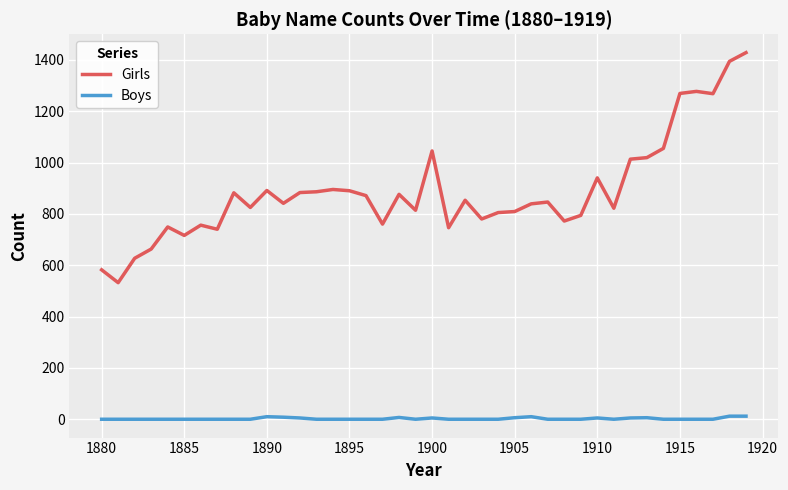

What is the highest value of the Girls series?

1428